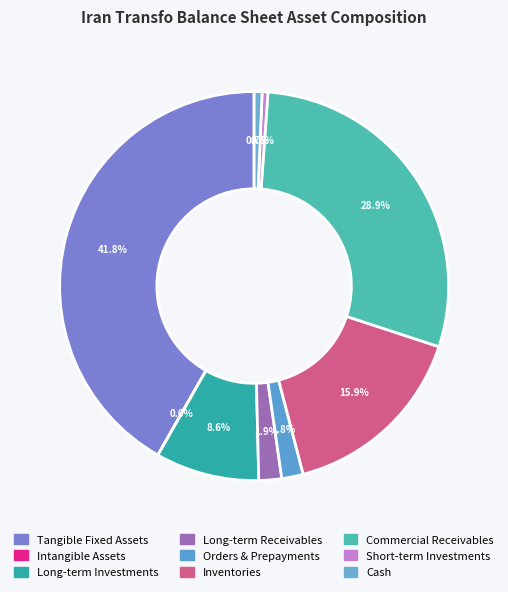

Count the number of slices in the pie.

9